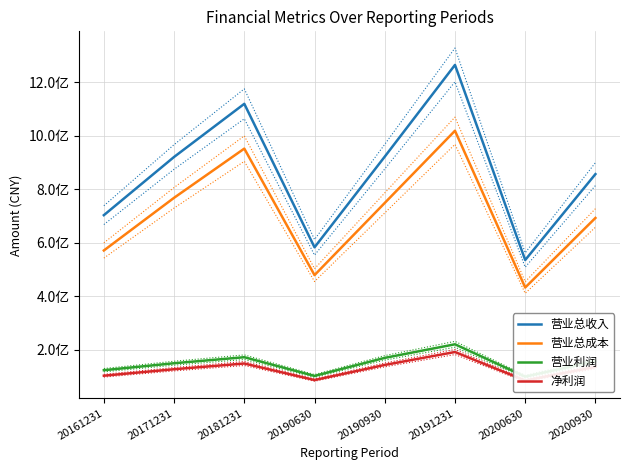

Where is the first local maximum for 营业总收入?

20181231